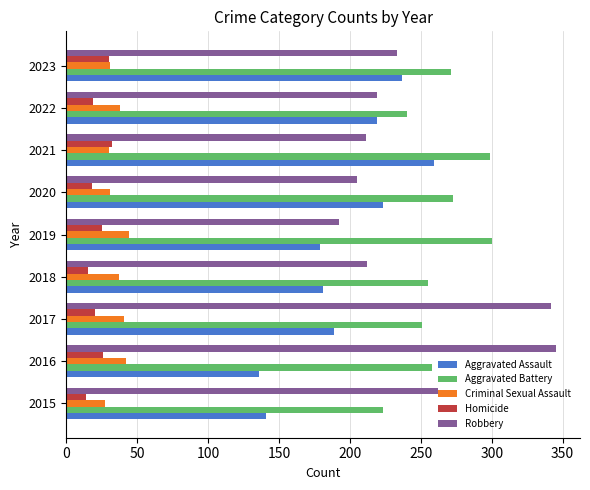

True or false: Homicide has a value of 20 at 2017.

True